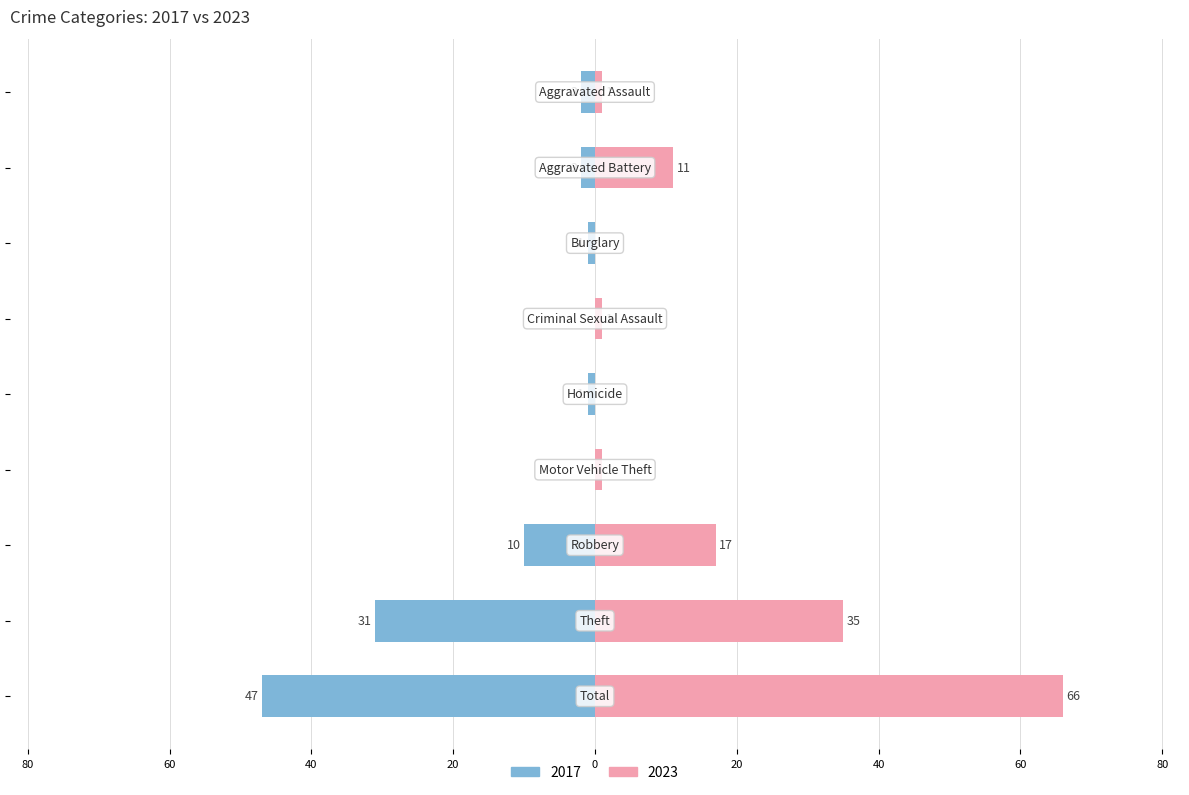

Reading left to right, what are all the values shown in this chart?

2017: Aggravated Assault=-2	Aggravated Battery=-2	Burglary=-1	Criminal Sexual Assault=0	Homicide=-1	Motor Vehicle Theft=0	Robbery=-10	Theft=-31	Total=-47
2023: Aggravated Assault=1	Aggravated Battery=11	Burglary=0	Criminal Sexual Assault=1	Homicide=0	Motor Vehicle Theft=1	Robbery=17	Theft=35	Total=66